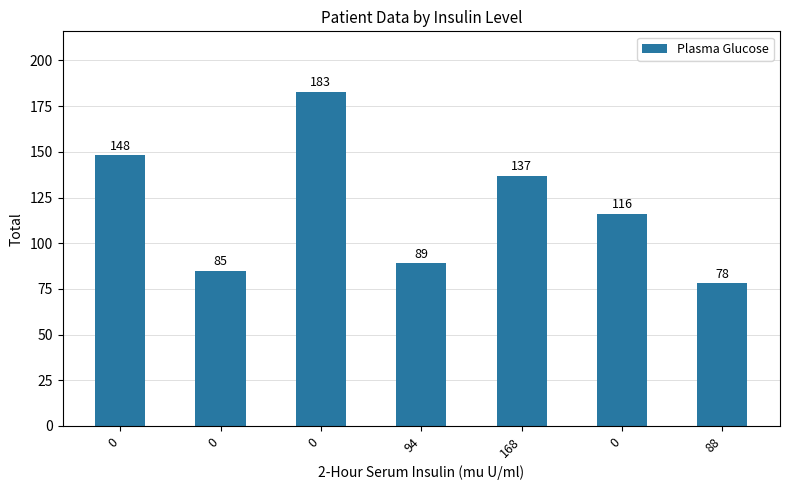

Reading right to left, transcribe all the data shown in this chart.

88=78	0=116	168=137	94=89	0=183	0=85	0=148